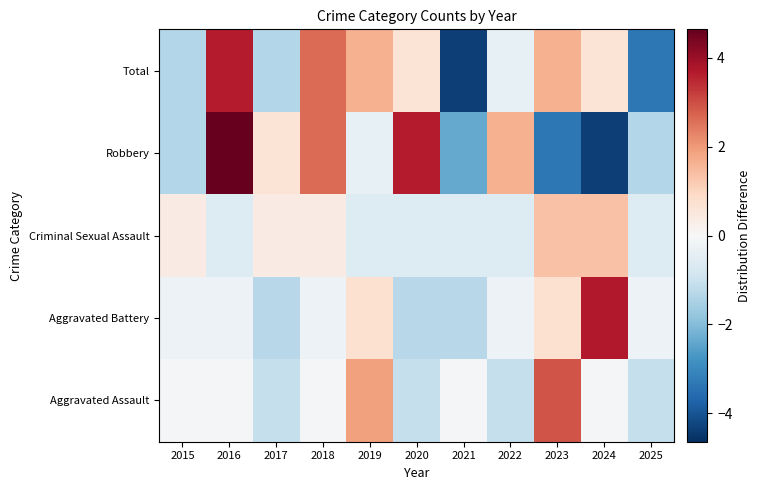

At which category is the sum across all series the highest?

2016